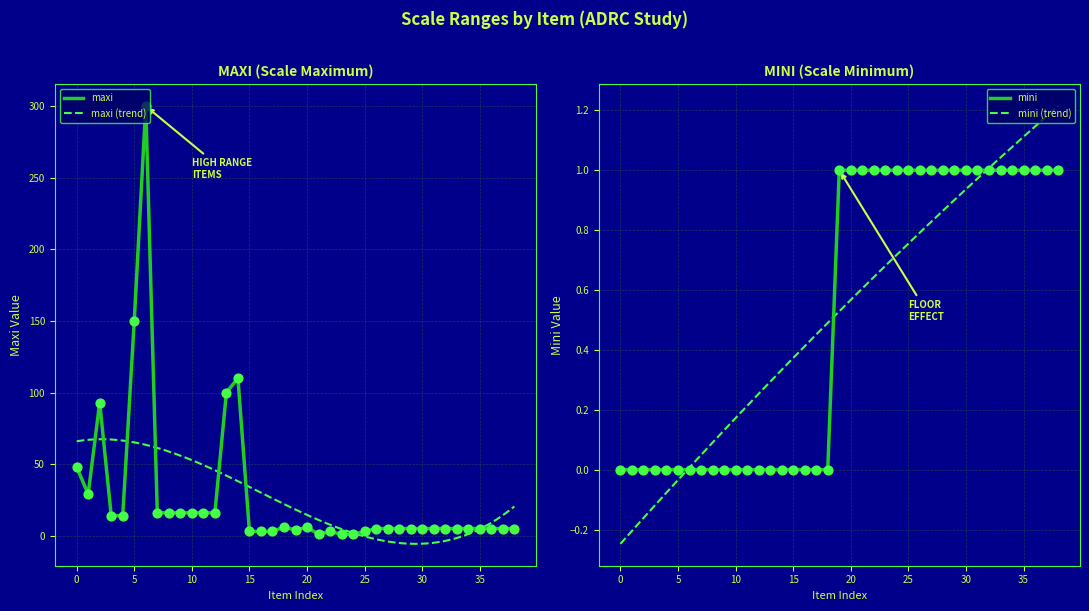

The value of maxi at 5 is 45. True or false?

False